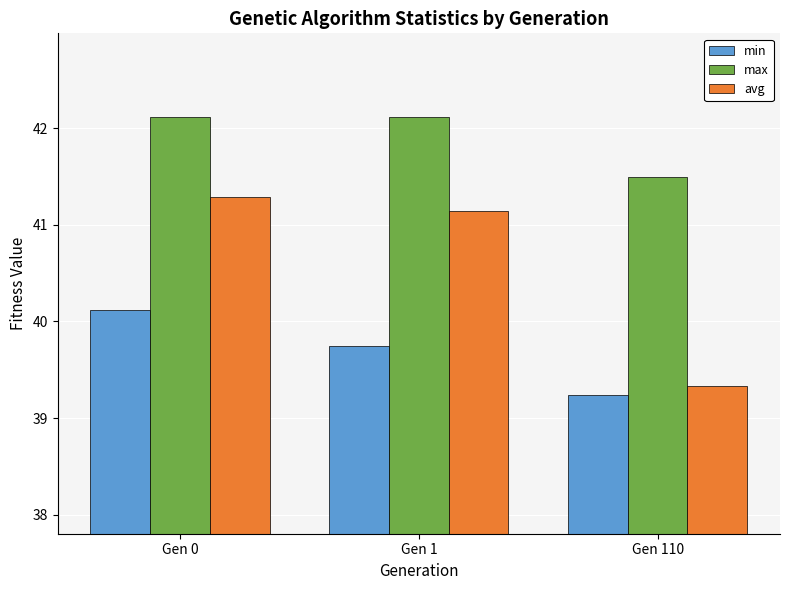

What is the difference between the min values at Gen 0 and Gen 110?

0.9